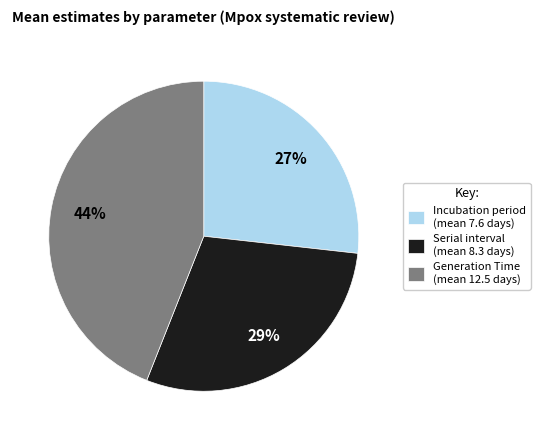

Rank the categories by value from lowest to highest.

Incubation period, Serial interval, Generation Time